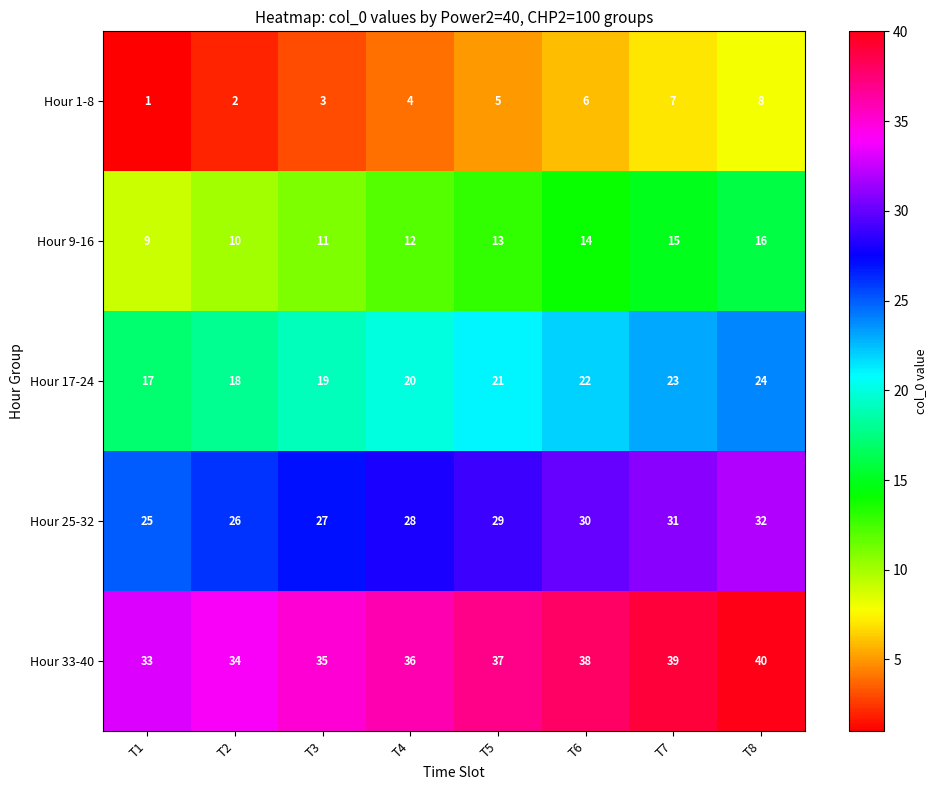

What is the maximum value shown in the chart?

40